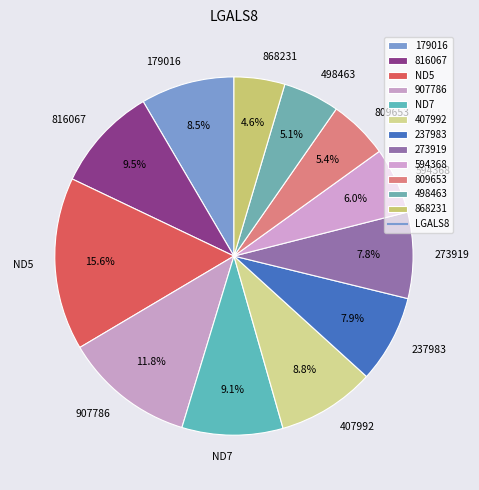

Does 237983 account for over 50% of the chart?

No